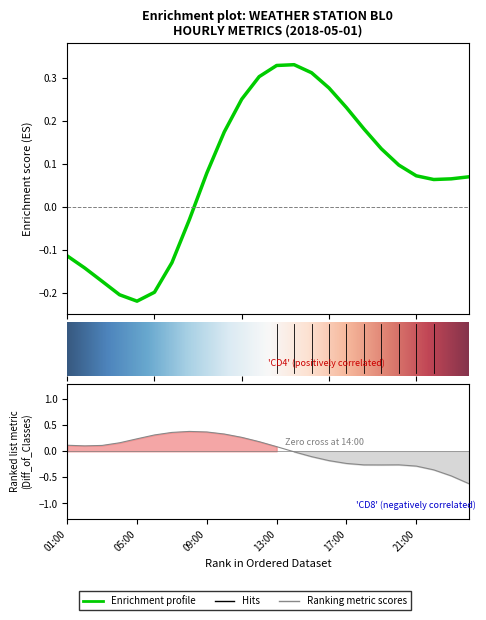

What is the difference between the highest and lowest values at 05:00?

0.5